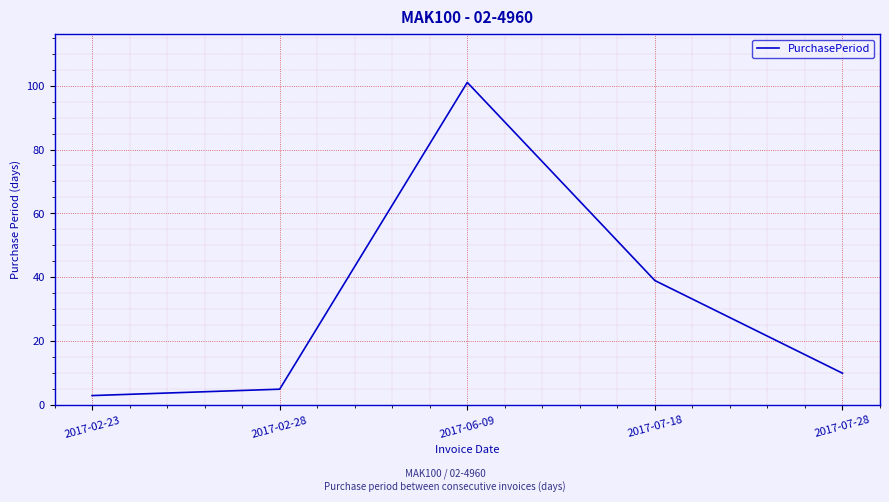

What is the average value?

32